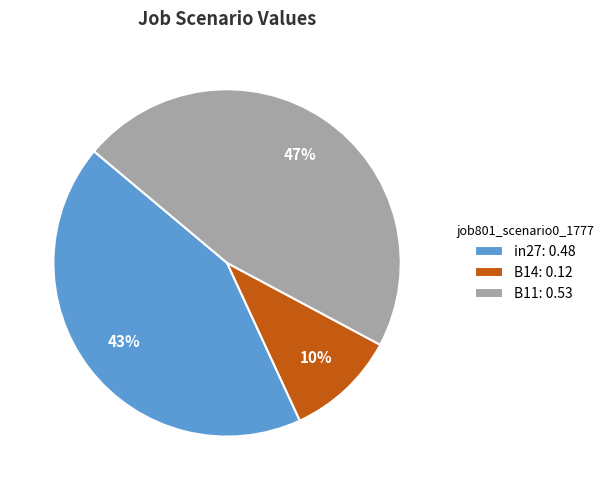

Is it true that B11 is 47% of the pie?

True